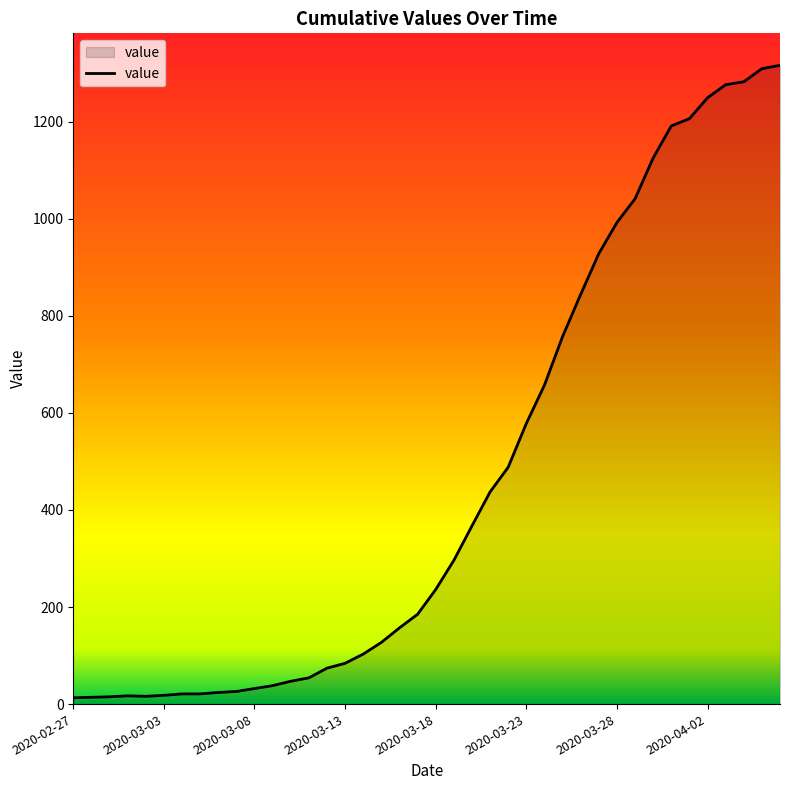

What is the difference between the maximum and minimum values?

1303